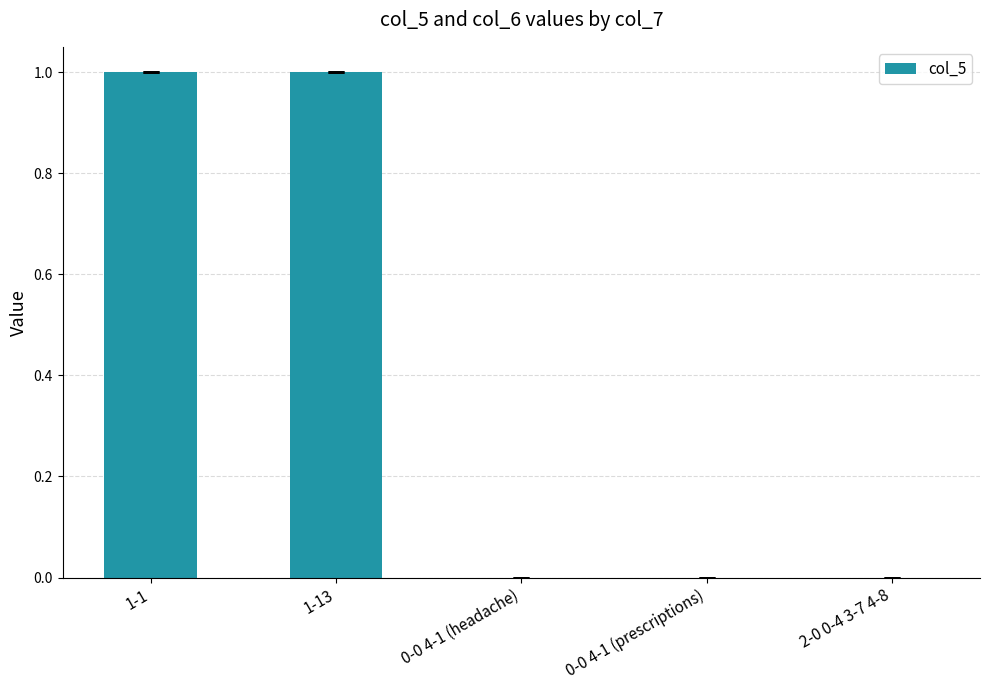

Between 1-1 and 0-0 4-1 (prescriptions), which is larger?

1-1